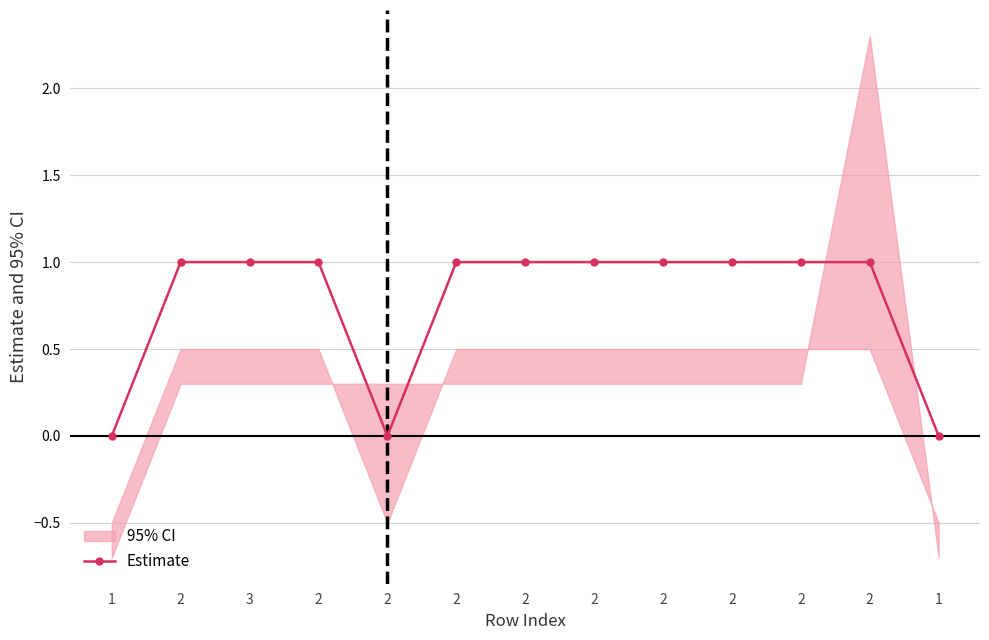

True or false: there are more than 0 points higher than both neighbors.

False